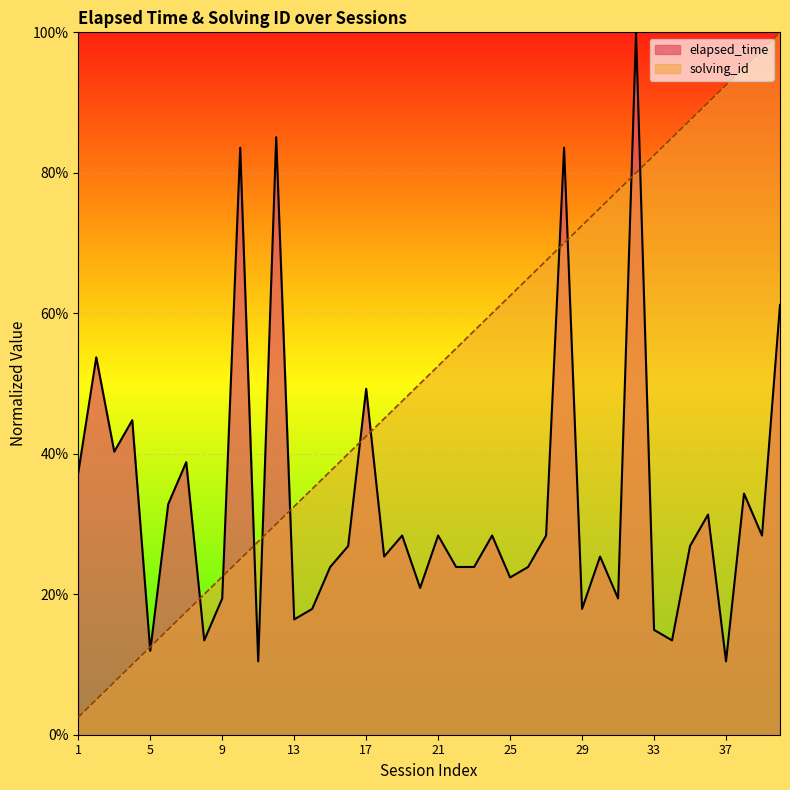

Reading right to left, what are all the values shown in this chart?

elapsed_time: 0.6	0.3	0.3	0.1	0.3	0.3	0.1	0.1	1.0	0.2	0.3	0.2	0.8	0.3	0.2	0.2	0.3	0.2	0.2	0.3	0.2	0.3	0.3	0.5	0.3	0.2	0.2	0.2	0.9	0.1	0.8	0.2	0.1	0.4	0.3	0.1	0.4	0.4	0.5	0.4
solving_id: 1.0	1.0	0.9	0.9	0.9	0.9	0.8	0.8	0.8	0.8	0.8	0.7	0.7	0.7	0.7	0.6	0.6	0.6	0.6	0.5	0.5	0.5	0.5	0.4	0.4	0.4	0.3	0.3	0.3	0.3	0.2	0.2	0.2	0.2	0.1	0.1	0.1	0.1	0.1	0.0